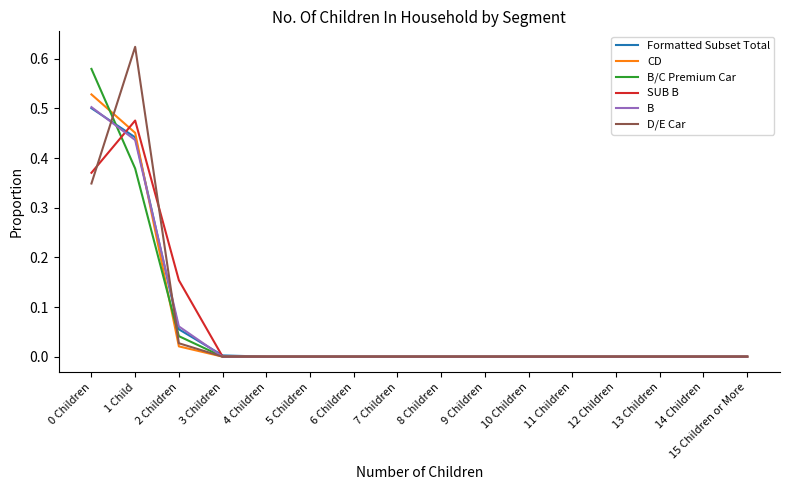

Which category has the highest value across all series?

1 Child